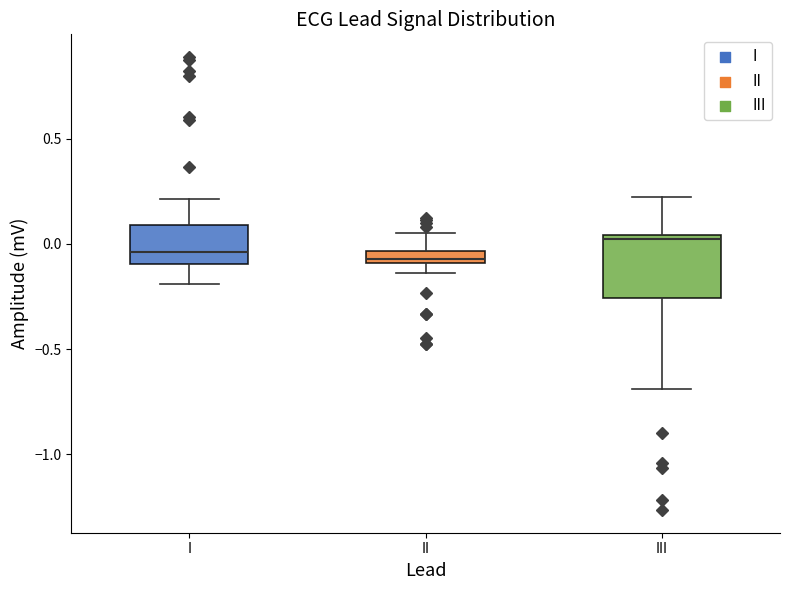

Which box is the tallest, from its lower edge to its upper edge?

III